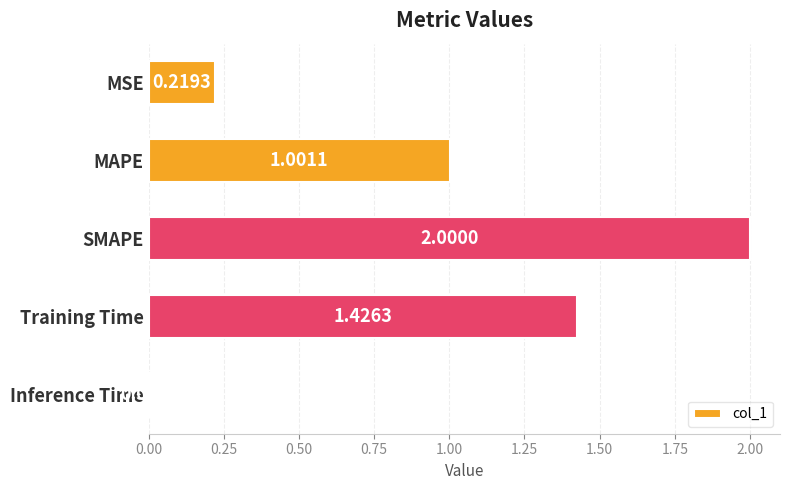

What is the sum of the values at MSE and SMAPE?

2.2